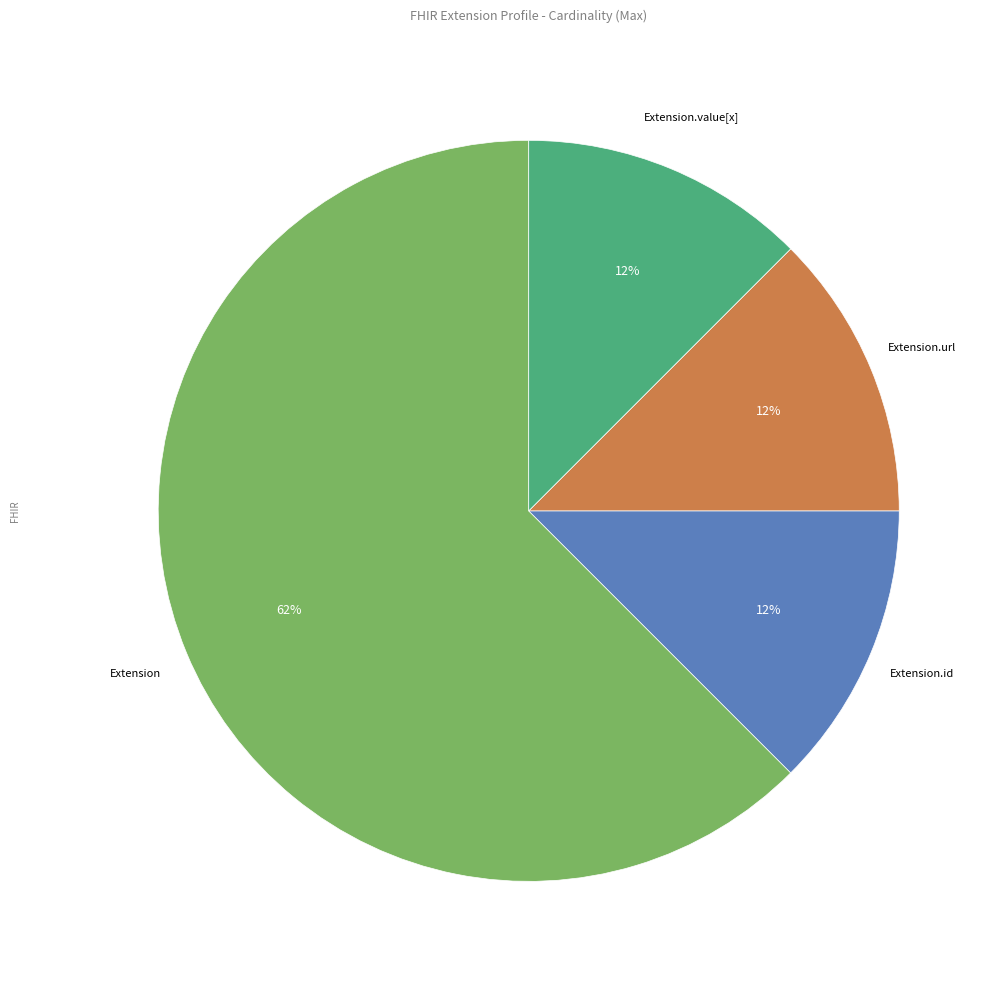

Does any single category account for the majority?

Yes